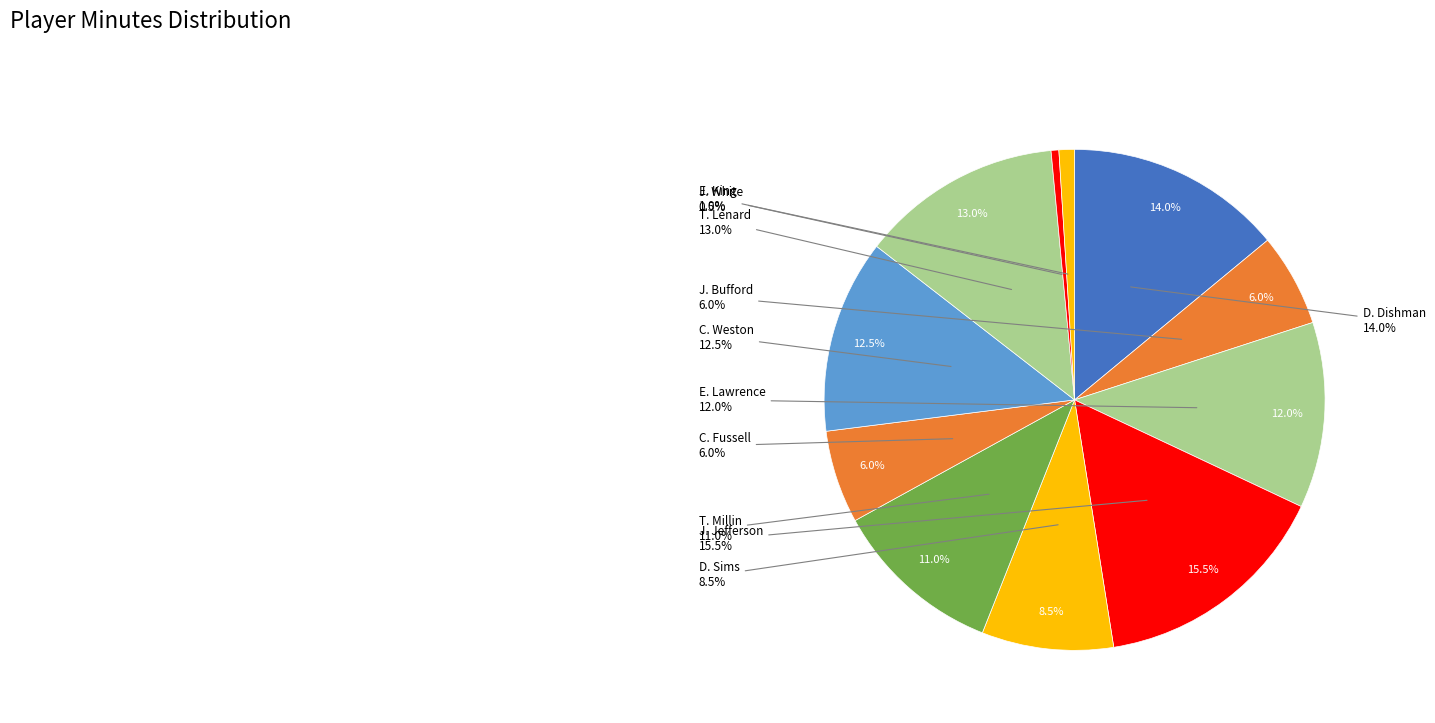

Approximately how many times larger is the value at T. Lenard compared to J. Jefferson?

0.8